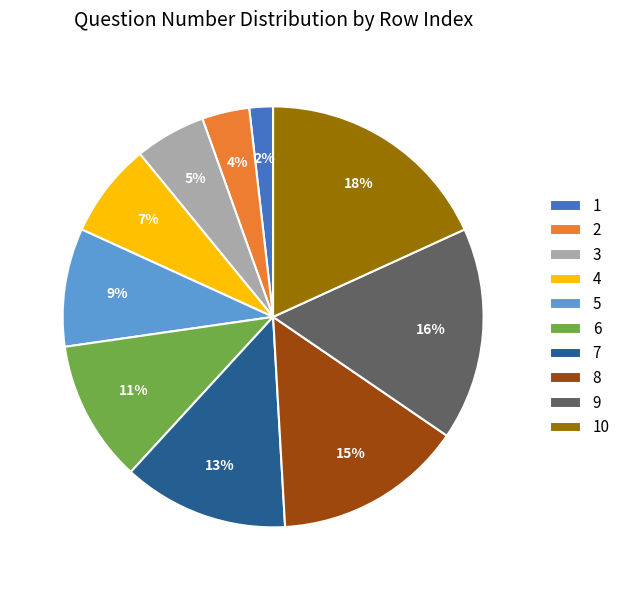

What is the ratio of the value at 2 to the value at 10?

0.2